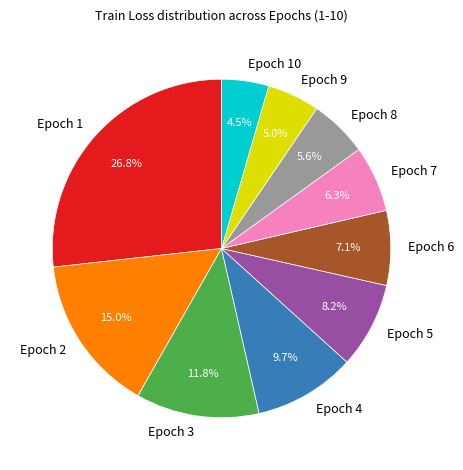

To the nearest percent, what percentage of the pie is Epoch 6?

7%